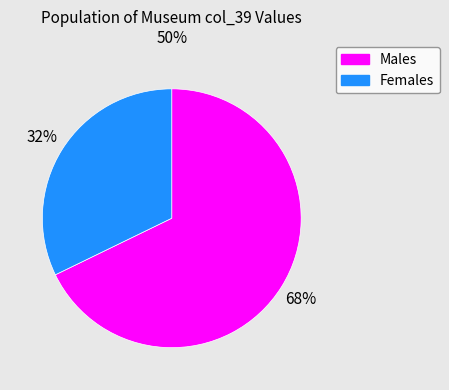

Is there a majority slice in this chart?

Yes